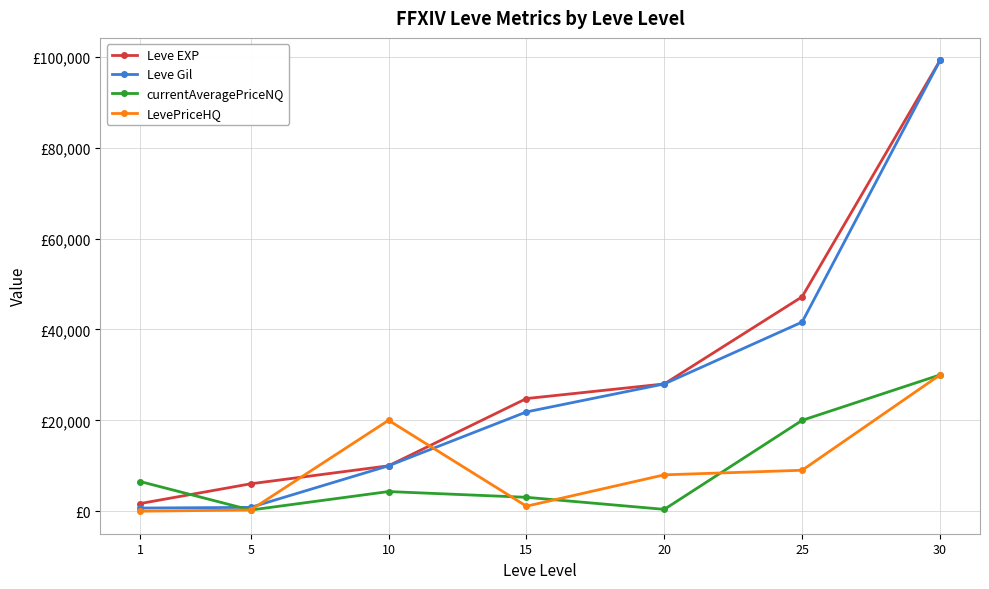

Where do Leve Gil and LevePriceHQ first cross each other?

5 and 10